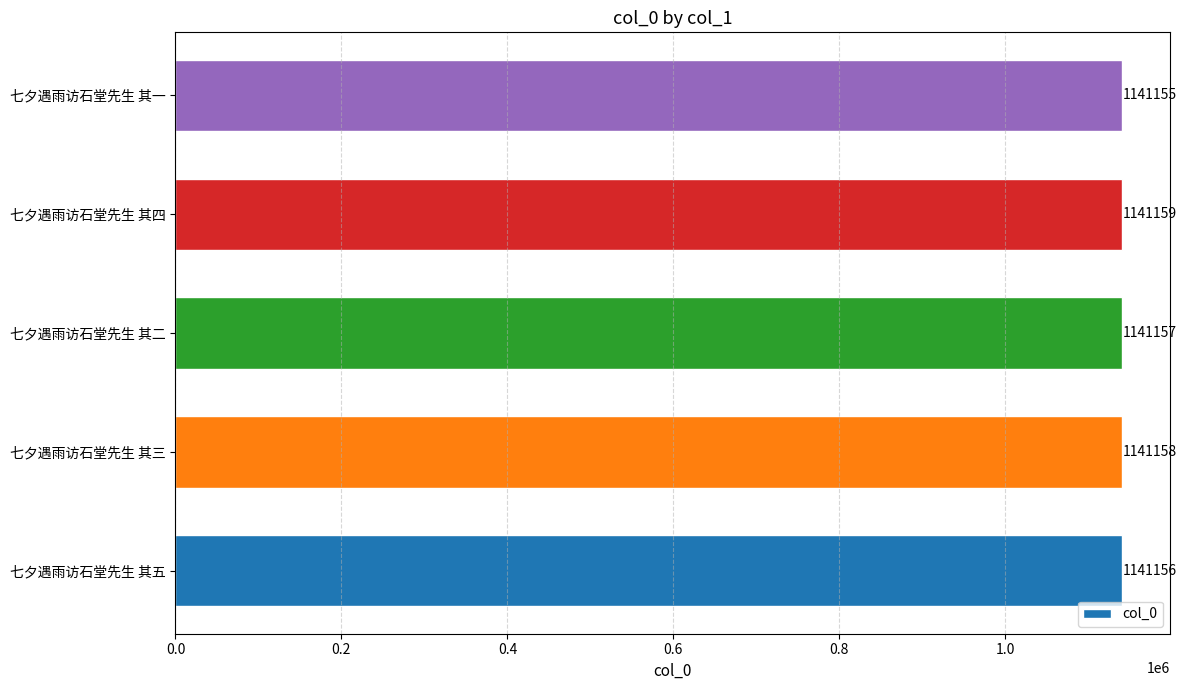

List the labels in order of value, smallest first.

七夕遇雨访石堂先生 其一, 七夕遇雨访石堂先生 其五, 七夕遇雨访石堂先生 其二, 七夕遇雨访石堂先生 其三, 七夕遇雨访石堂先生 其四